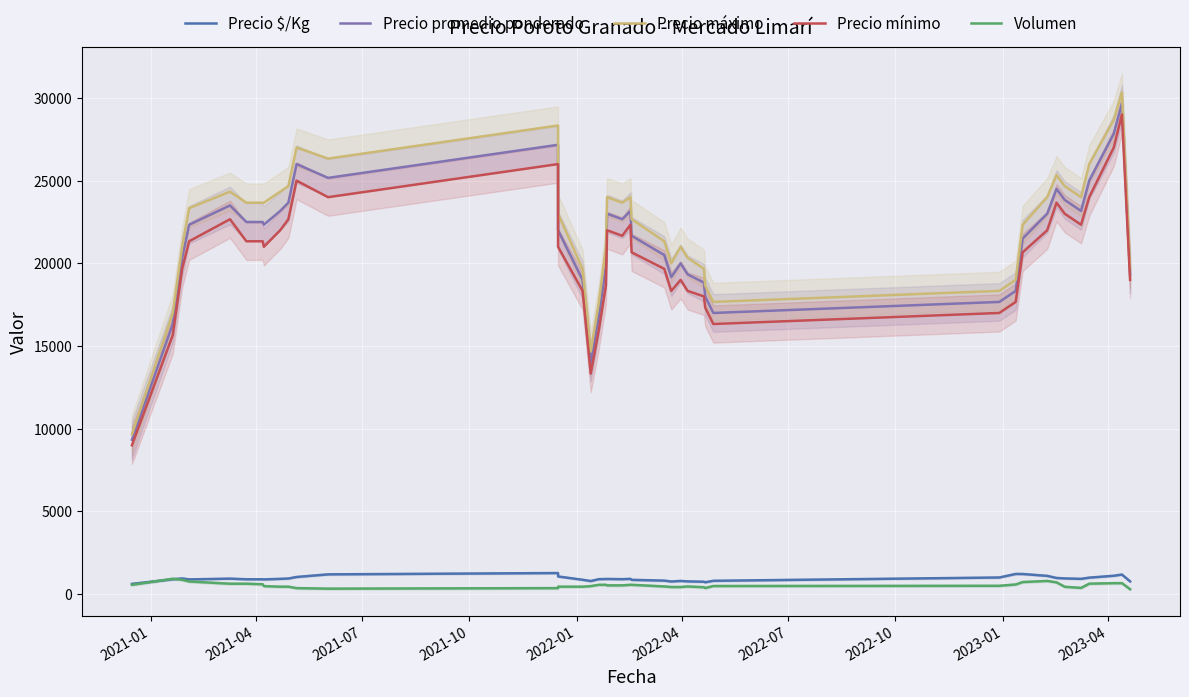

What is the difference between the maximum and minimum values in the Precio mínimo series?

20000.0